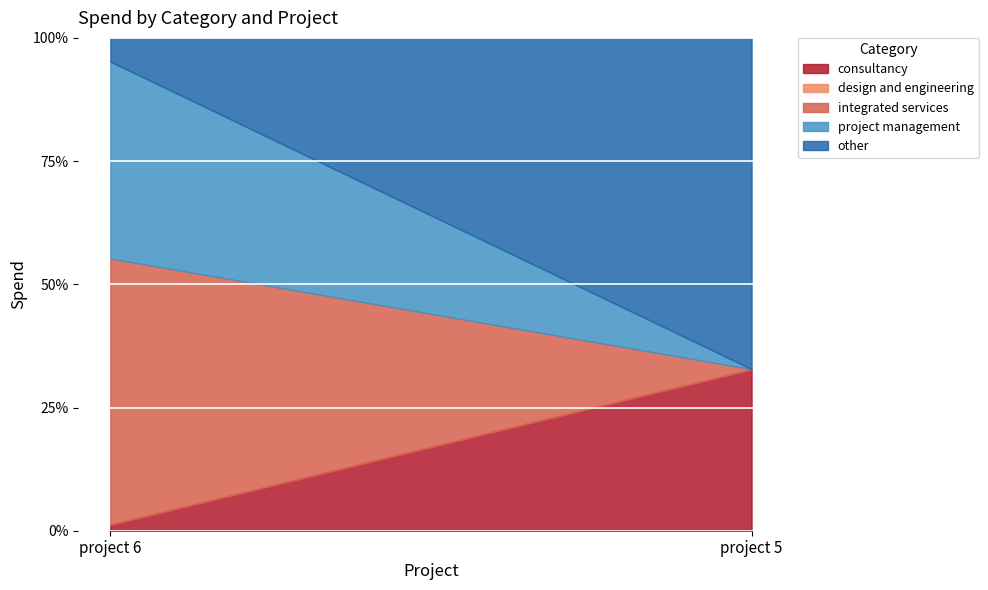

What is the sum of all integrated services values?

900